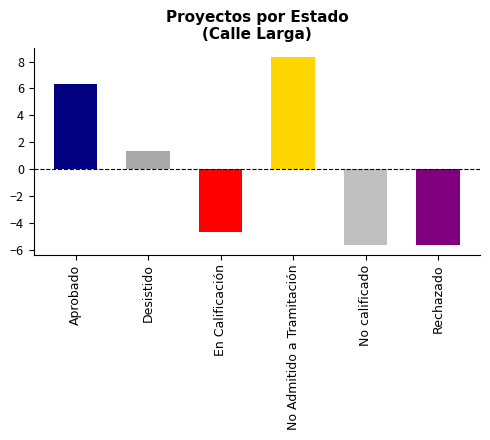

The value at Aprobado is 8. True or false?

False